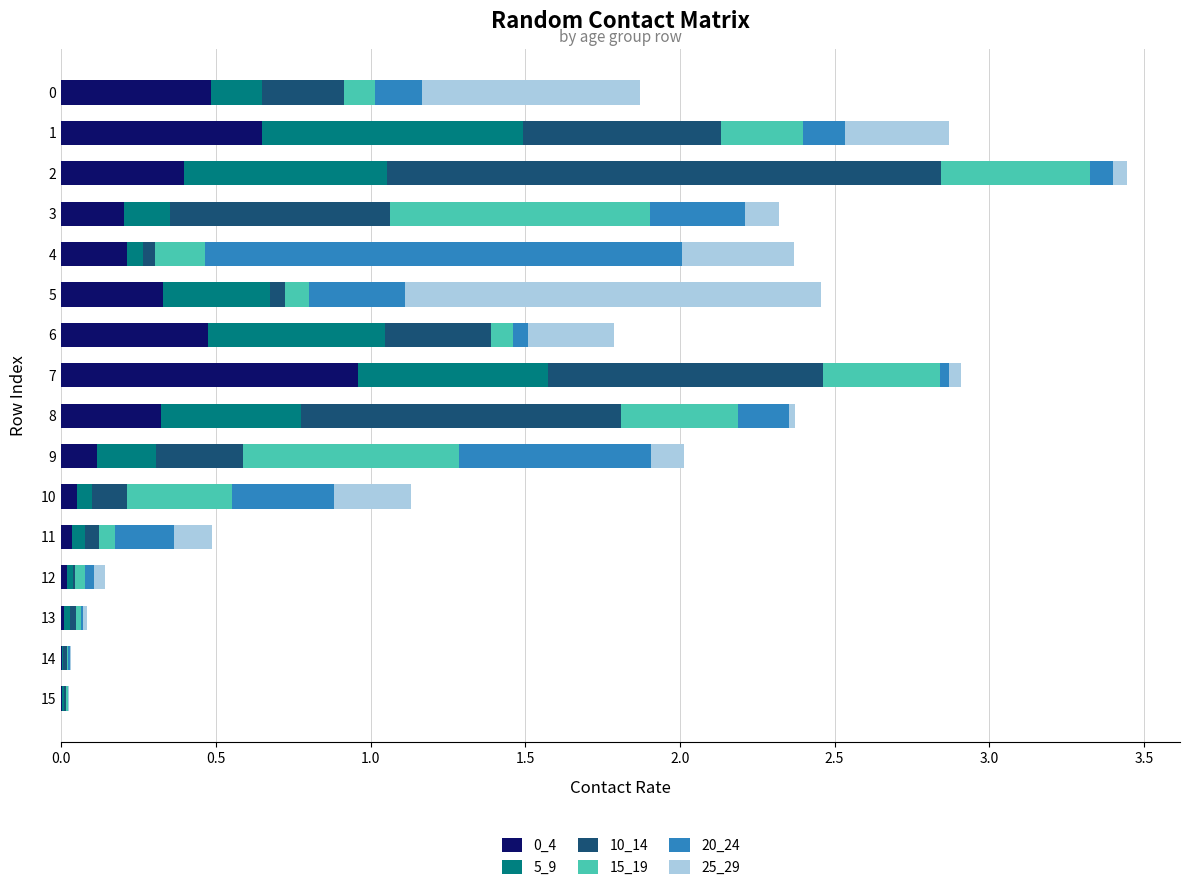

What is the total value across all series at 9?

2.0